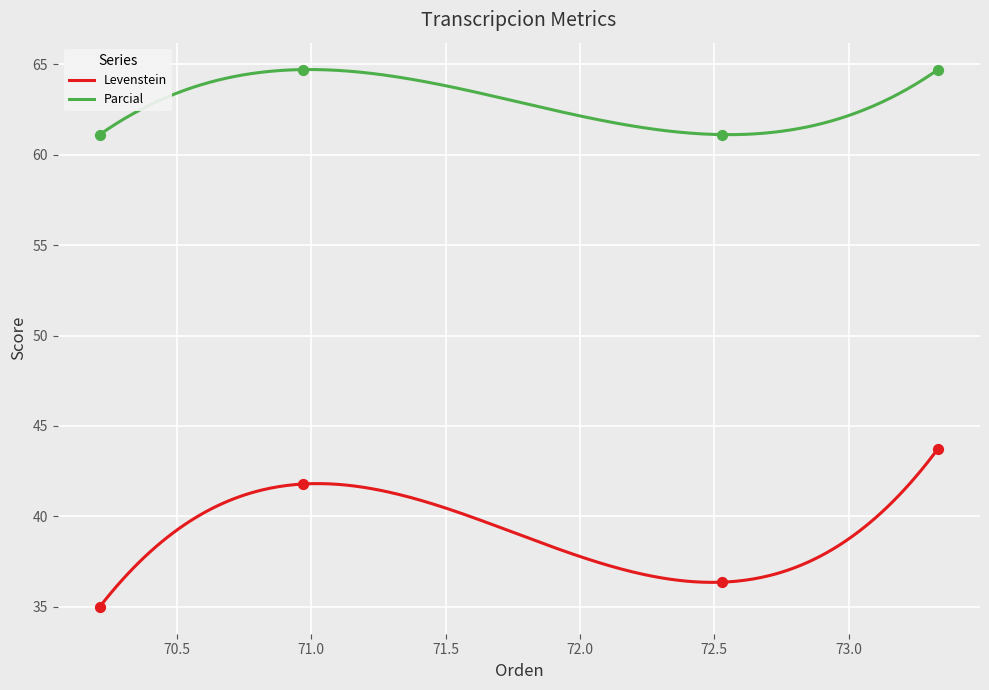

At how many categories does at least one series exceed 54?

4